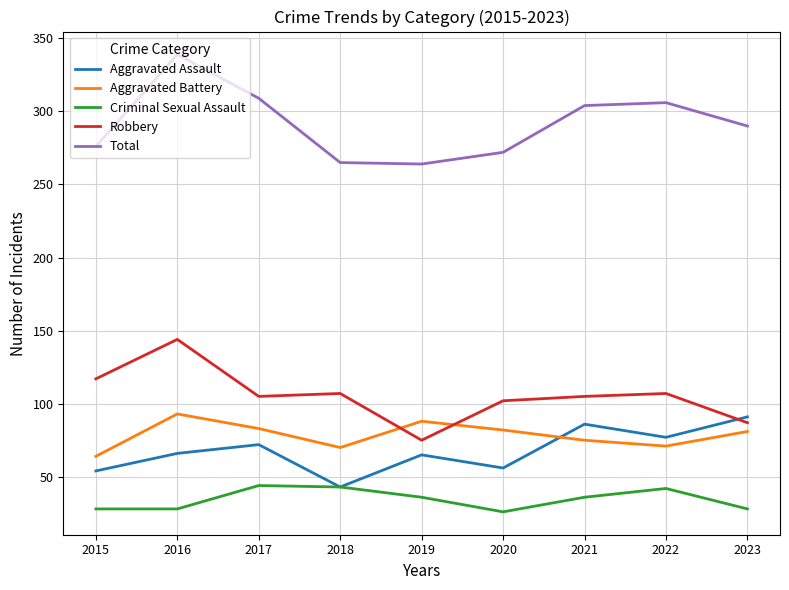

Which series changed the most between 2018 and 2021?

Aggravated Assault